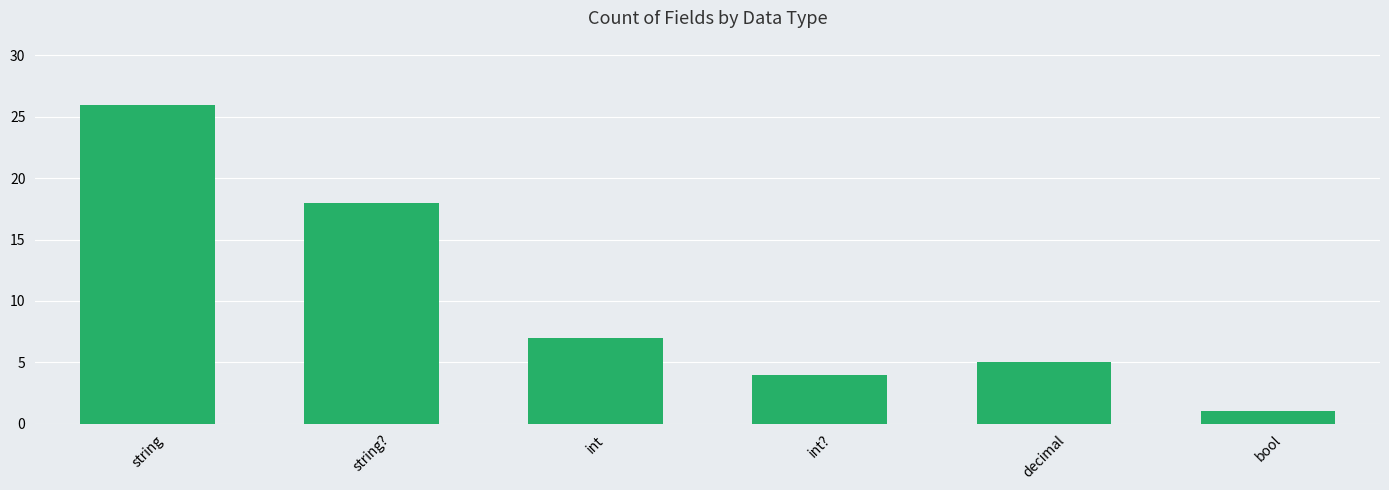

What position from the left is bool?

6